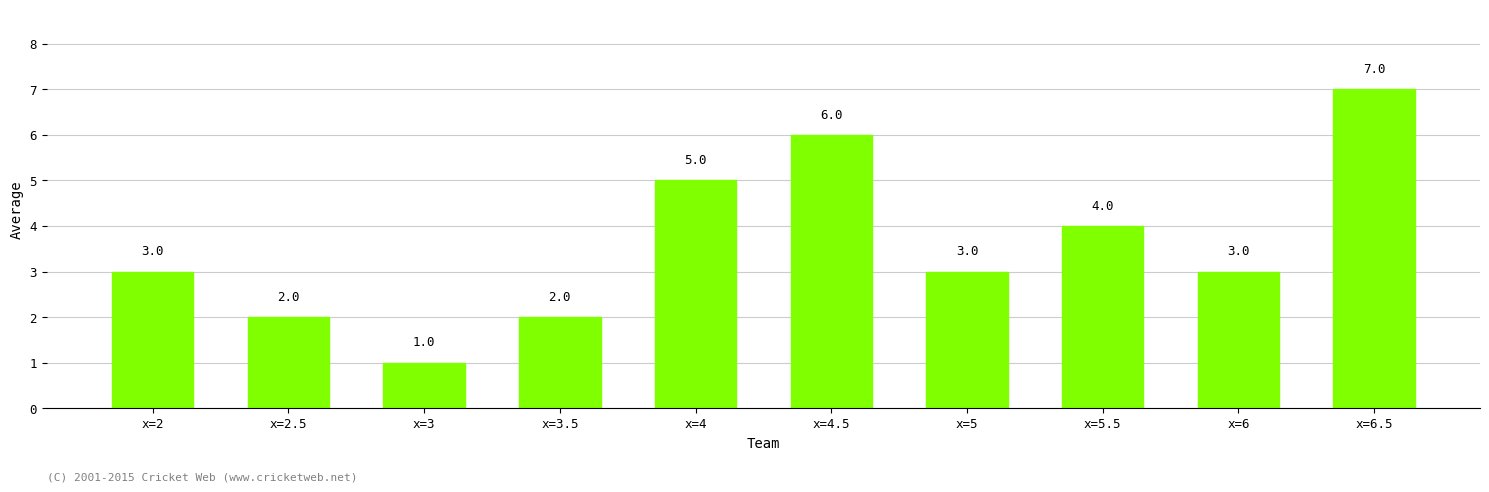

What is the average value?

4